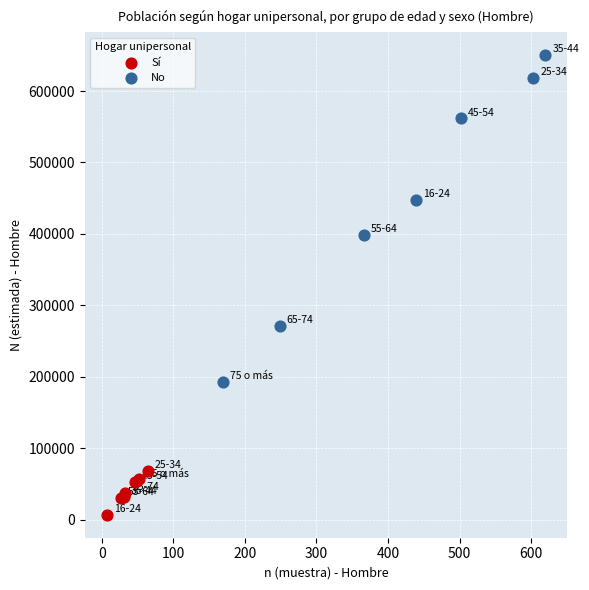

Which series contains the lowest Y value?

Sí